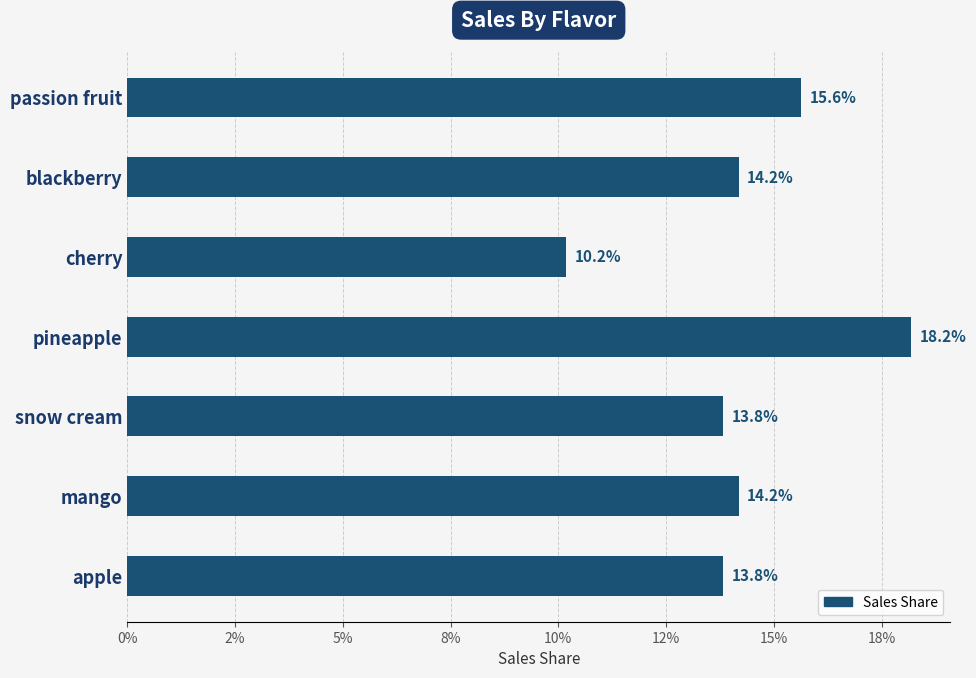

How many values are between 0 and 1?

7